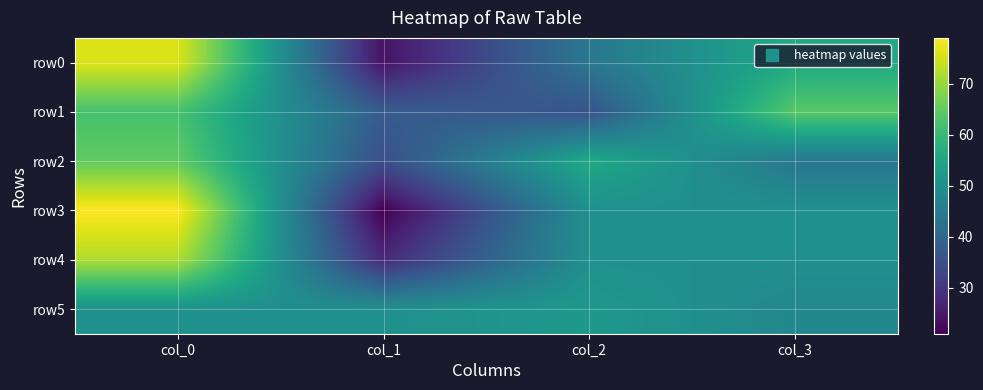

How many categories are shown in the chart?

4